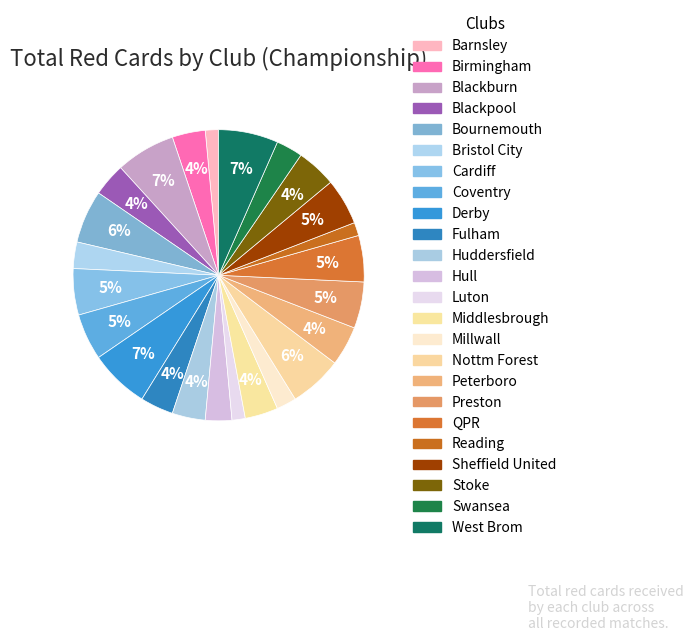

To the nearest percent, what percentage of the pie is Barnsley?

1%